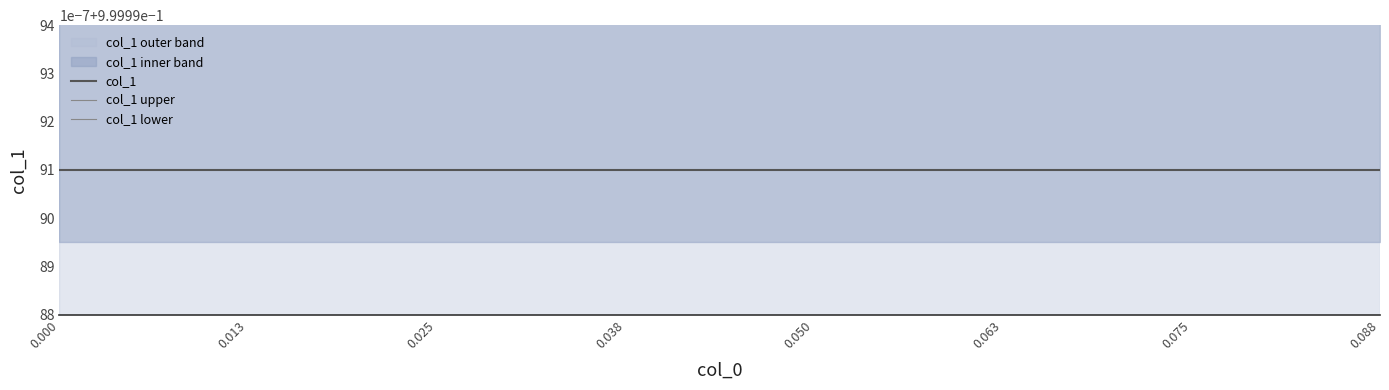

What is the label of the 5th point from the left?

0.050